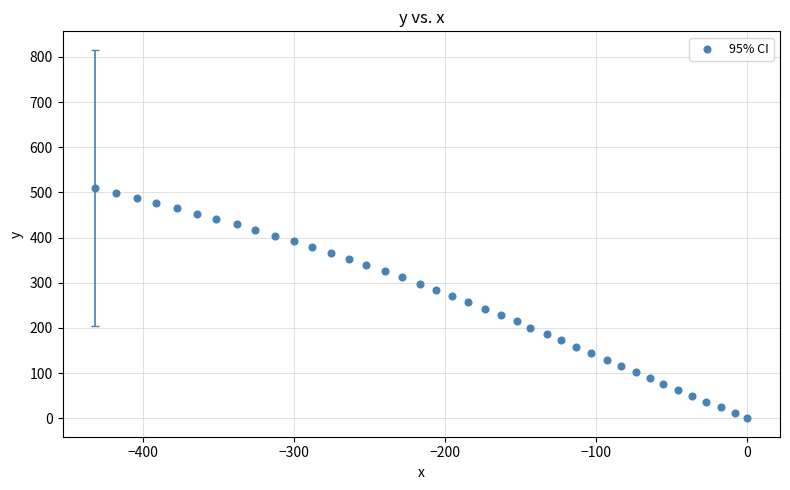

What is the range of X values (max minus min)?

431.9